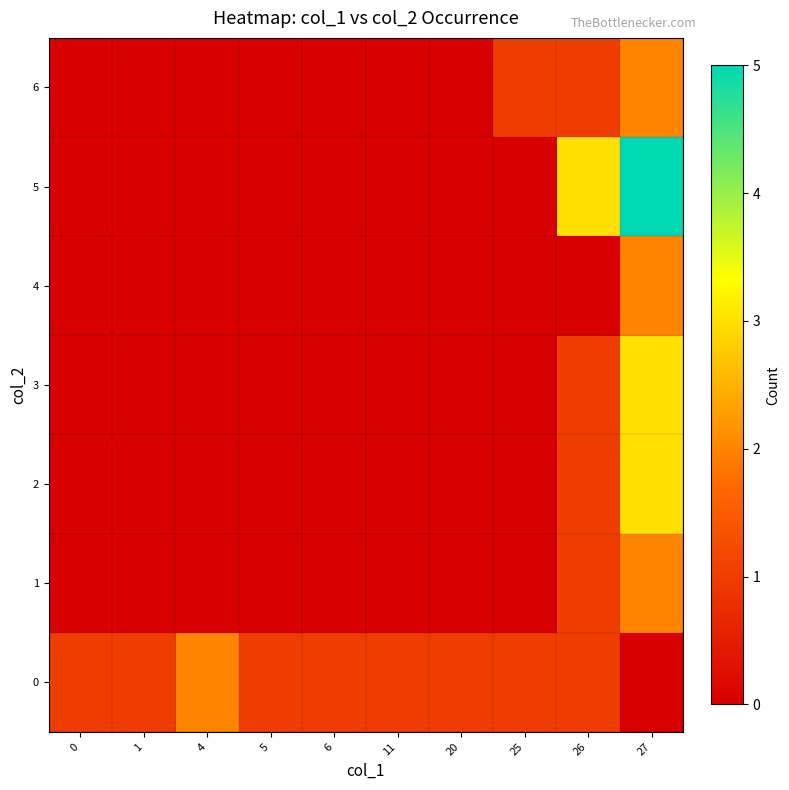

Rank the series at 26 from highest to lowest value.

5, 0, 1, 2, 3, 6, 4